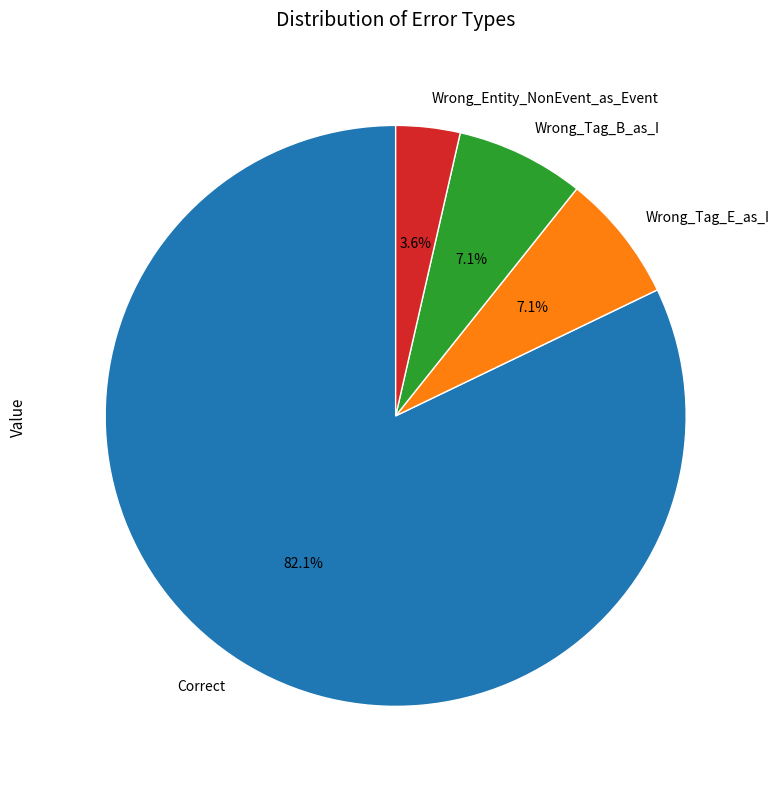

Does Correct account for over 50% of the chart?

Yes